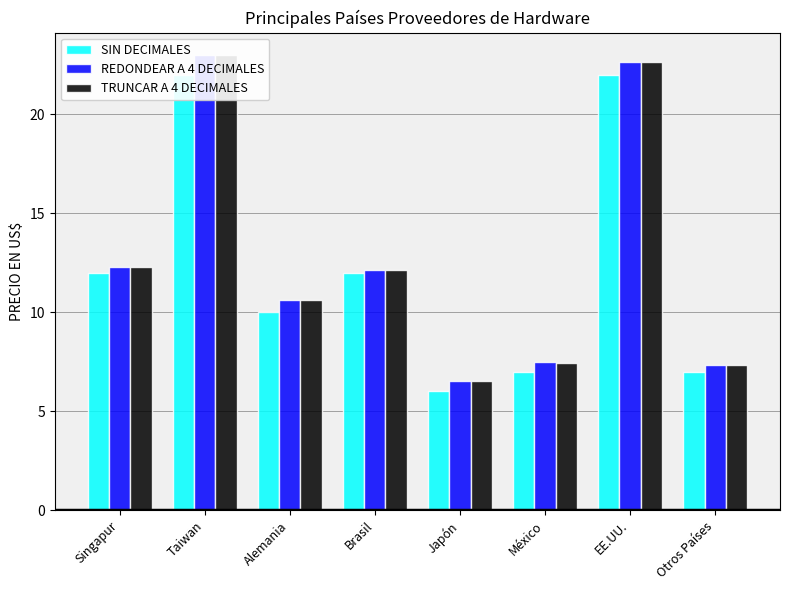

True or false: SIN DECIMALES has a value of 12.0 at Brasil.

True